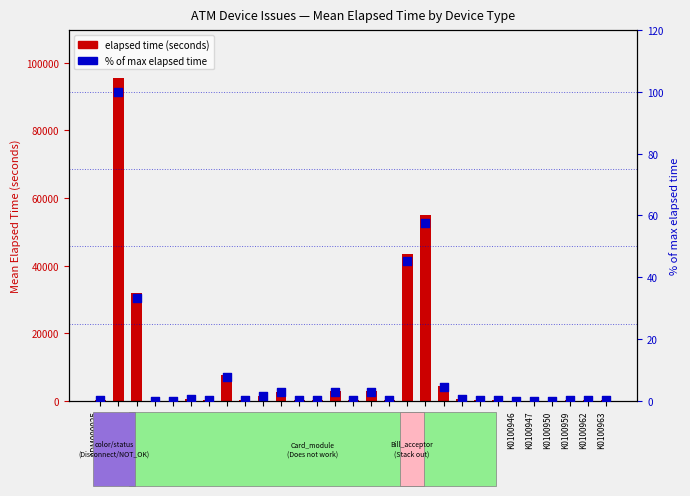

Which series reaches the minimum Y coordinate?

% of max elapsed time